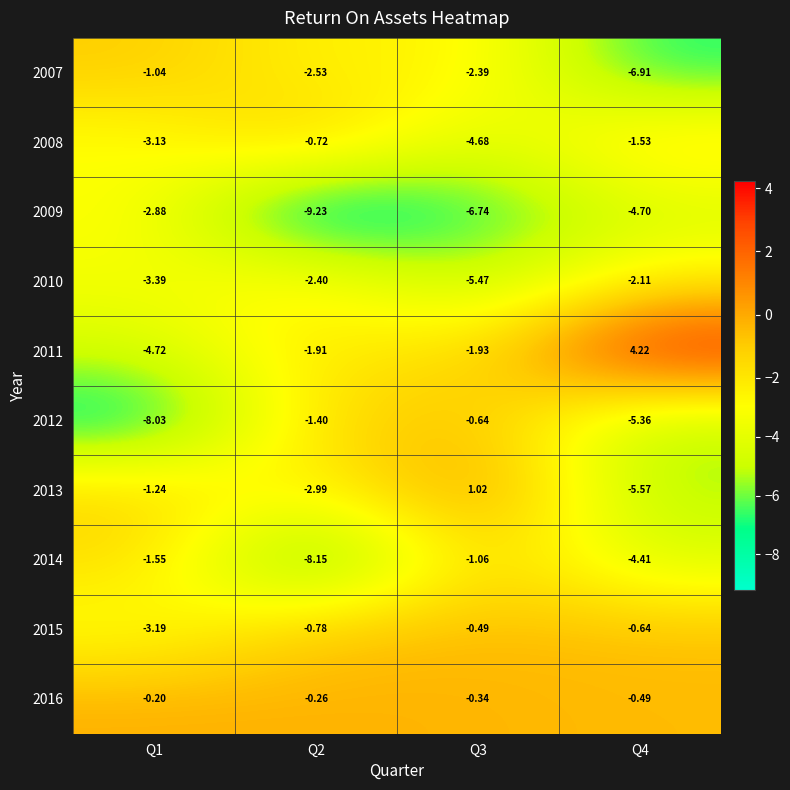

Which series has the largest total across all categories?

2016